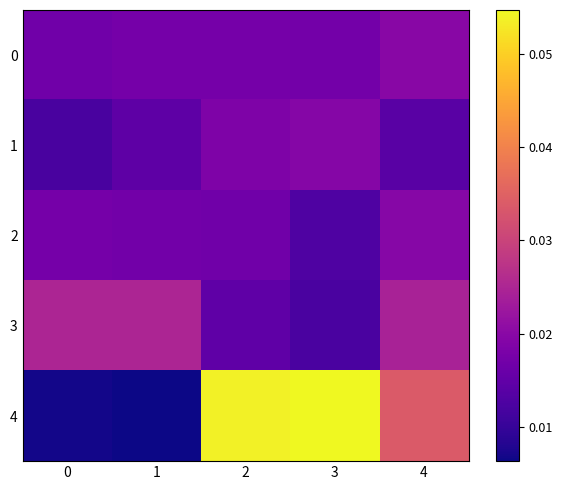

Count the number of categories in the chart.

5